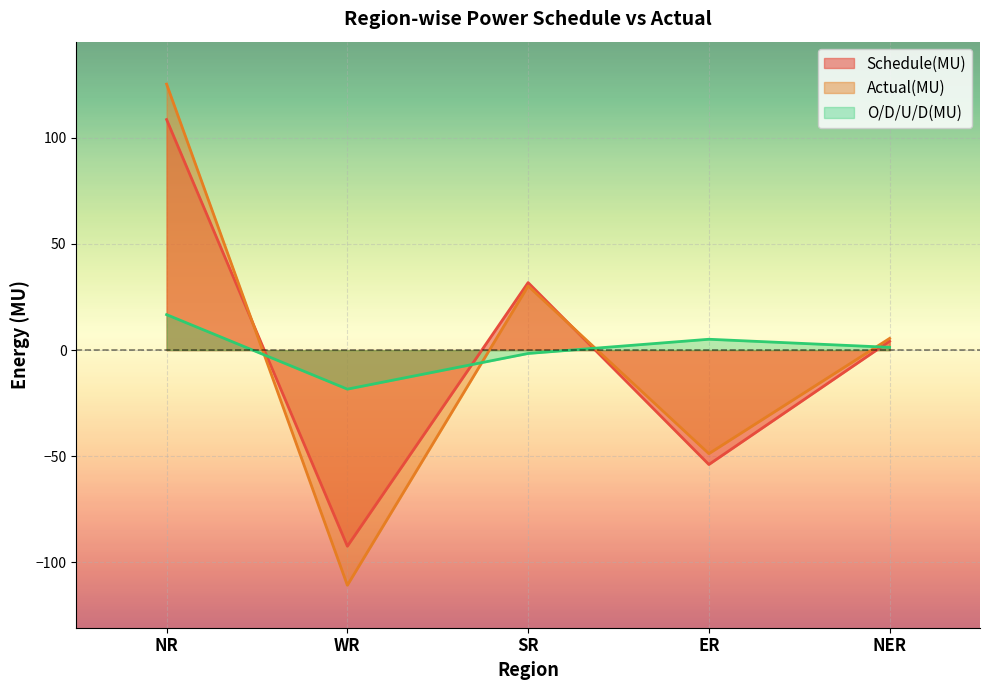

How many lines are shown in the chart?

3